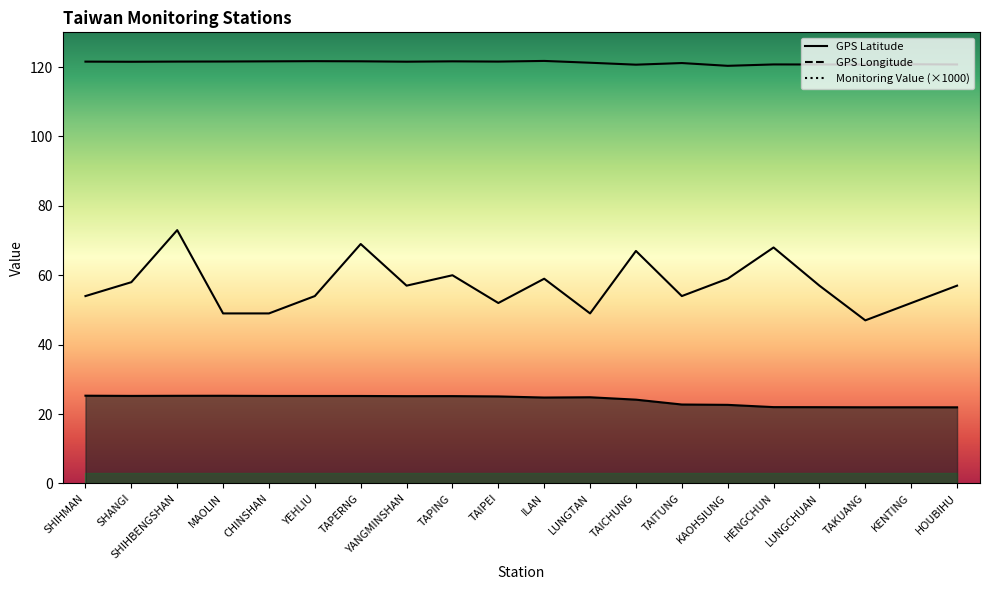

What is the sum of all GPS Longitude values?

2424.9